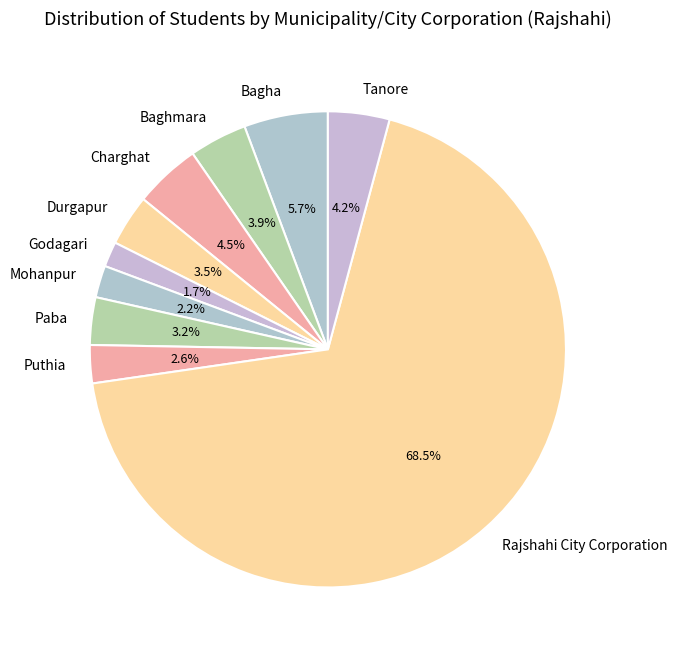

To the nearest percent, what is the difference between the largest and smallest slice percentages?

67%